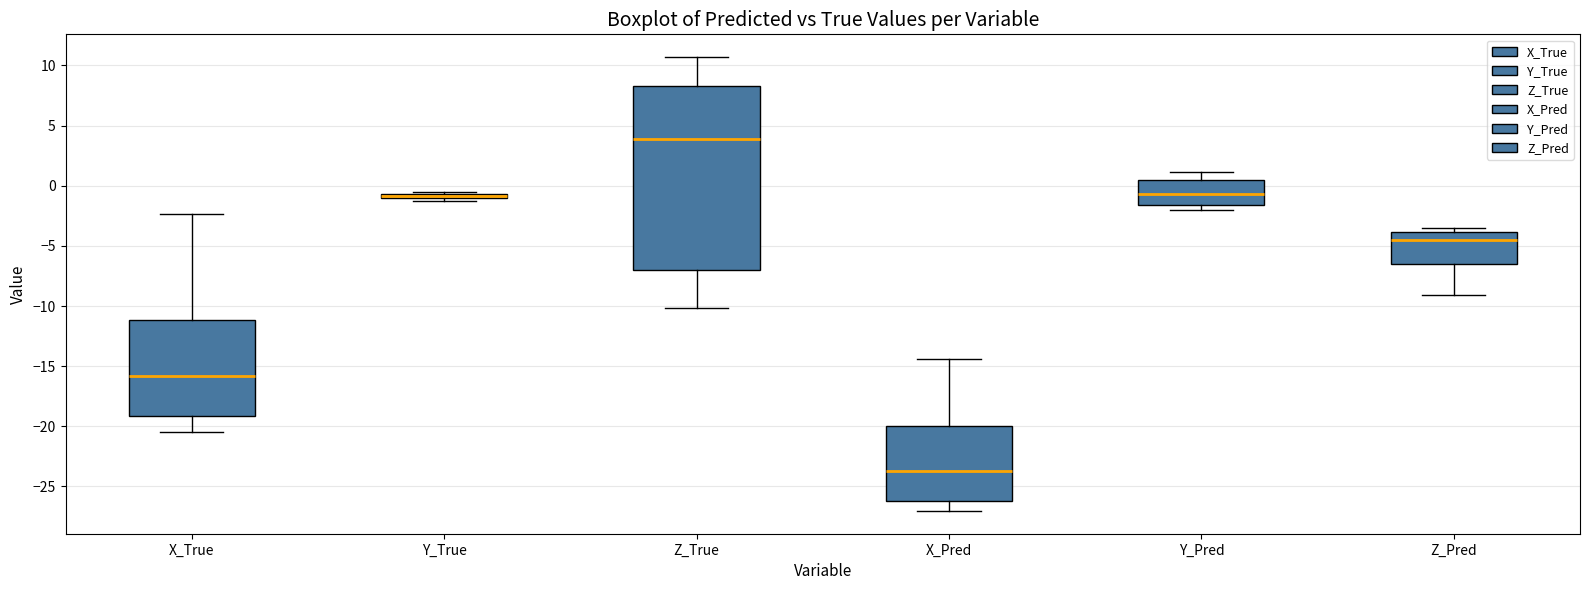

Comparing the boxes themselves (not the whiskers), which one is the tallest?

Z_True